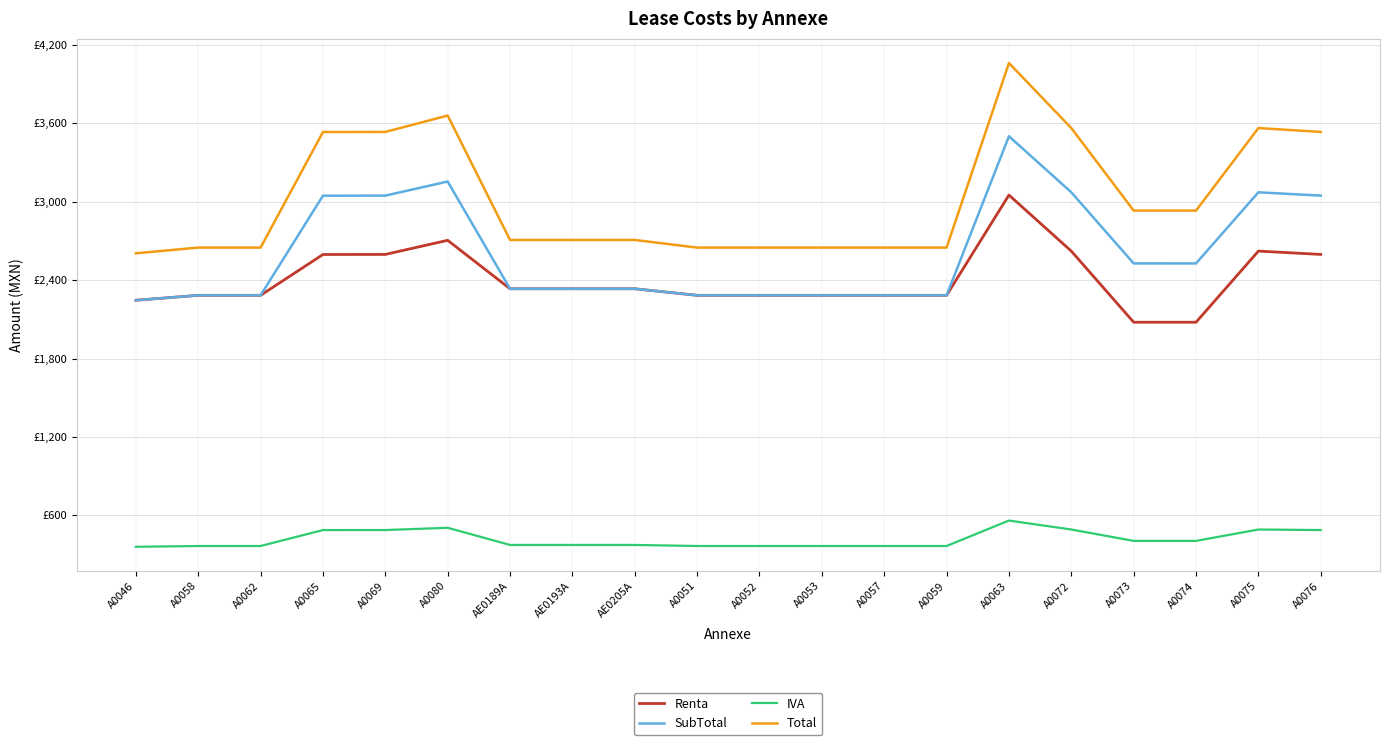

True or false: Renta and IVA cross at least once.

False